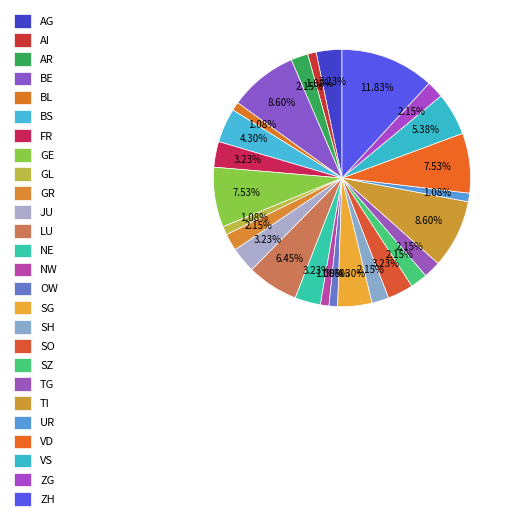

How many slices are in this pie chart?

26